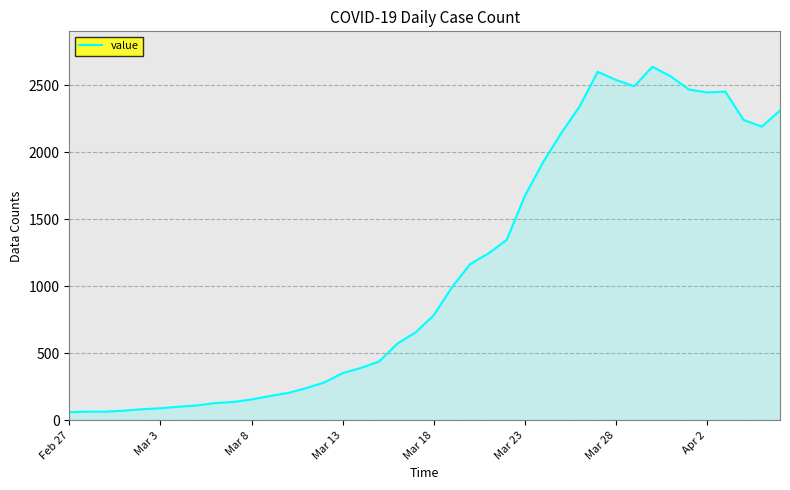

Count the number of categories in the chart.

40